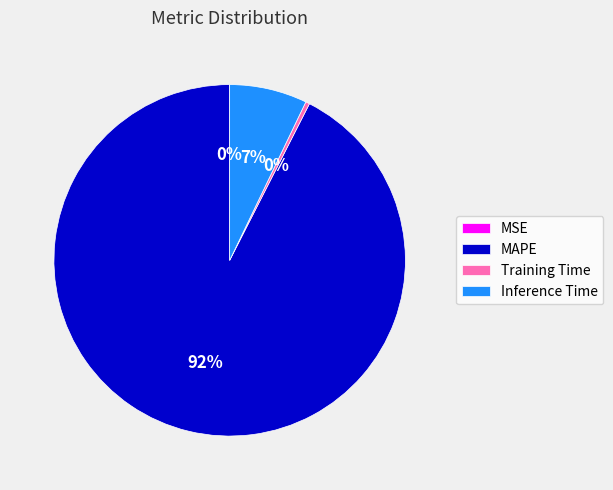

True or false: MAPE accounts for 81% of the total.

False